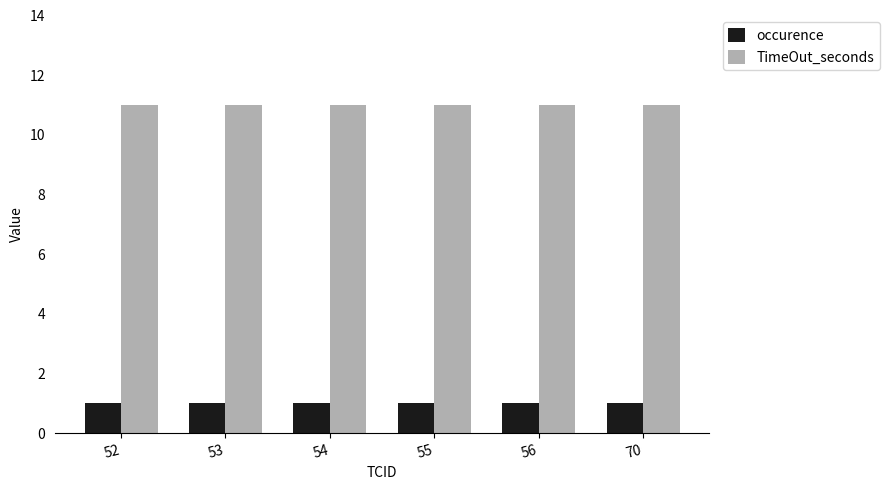

What are all the series names shown in the legend?

occurence, TimeOut_seconds